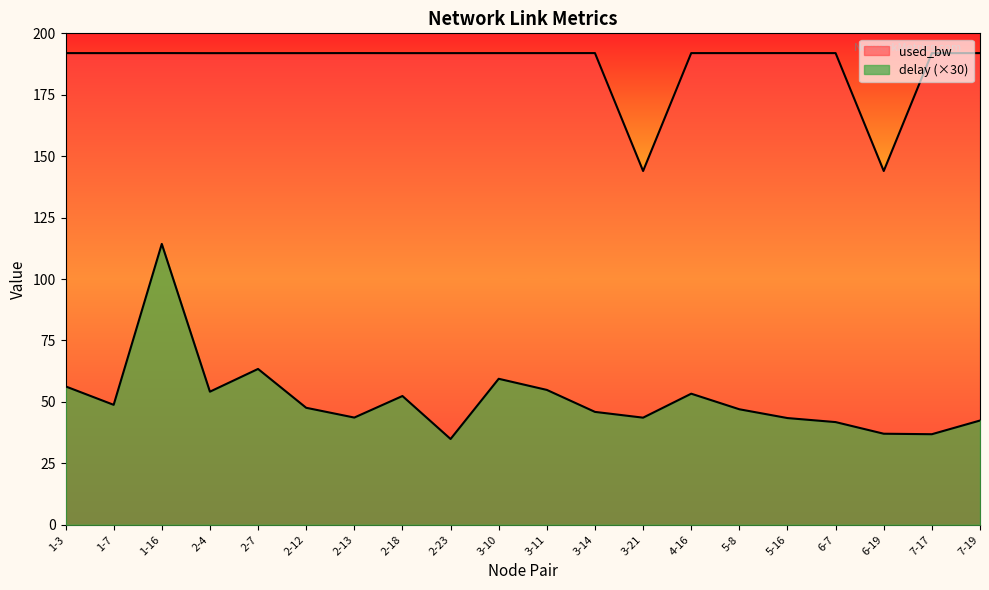

Does the chart display data point markers on the line(s)?

No